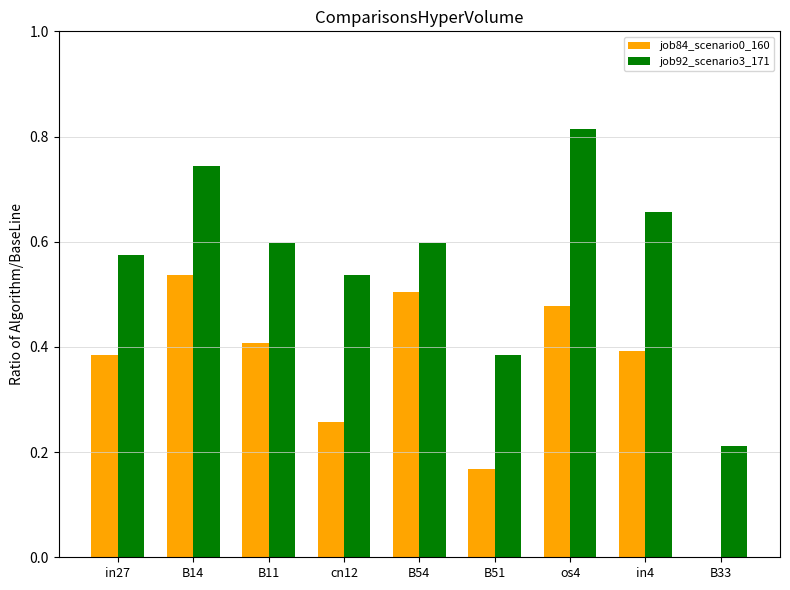

Count the job92_scenario3_171 values in the range 0 to 1.

9